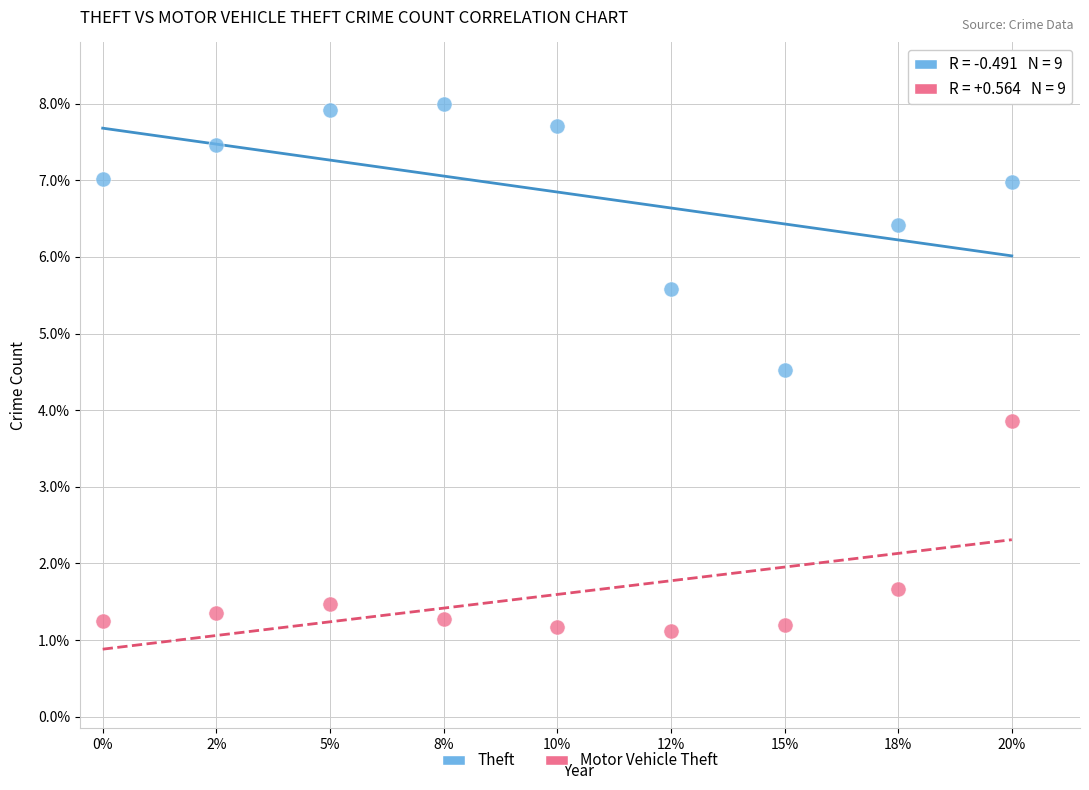

Which series has the widest spread of Y values?

Theft